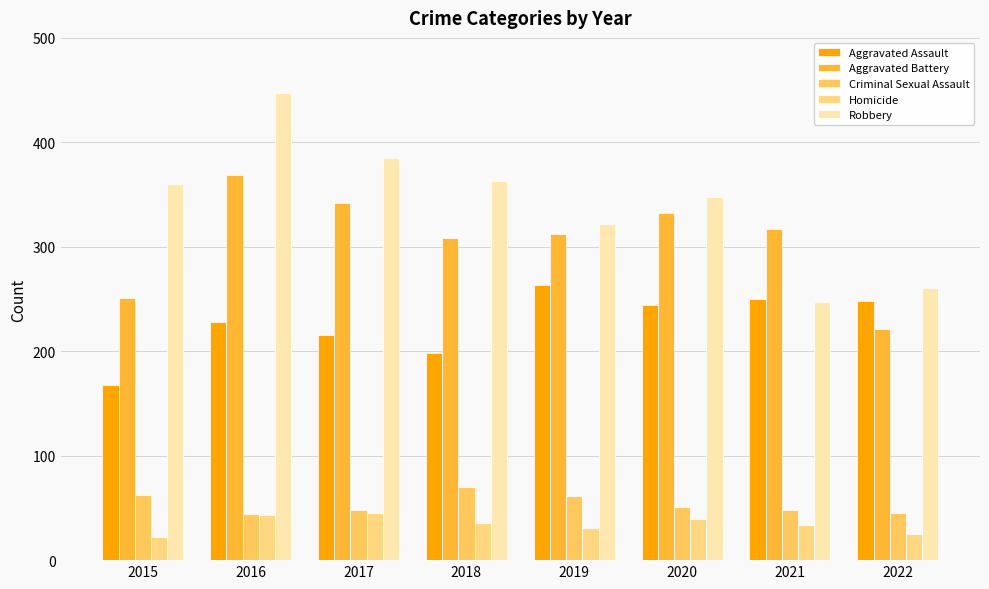

How many bars are there in total?

40